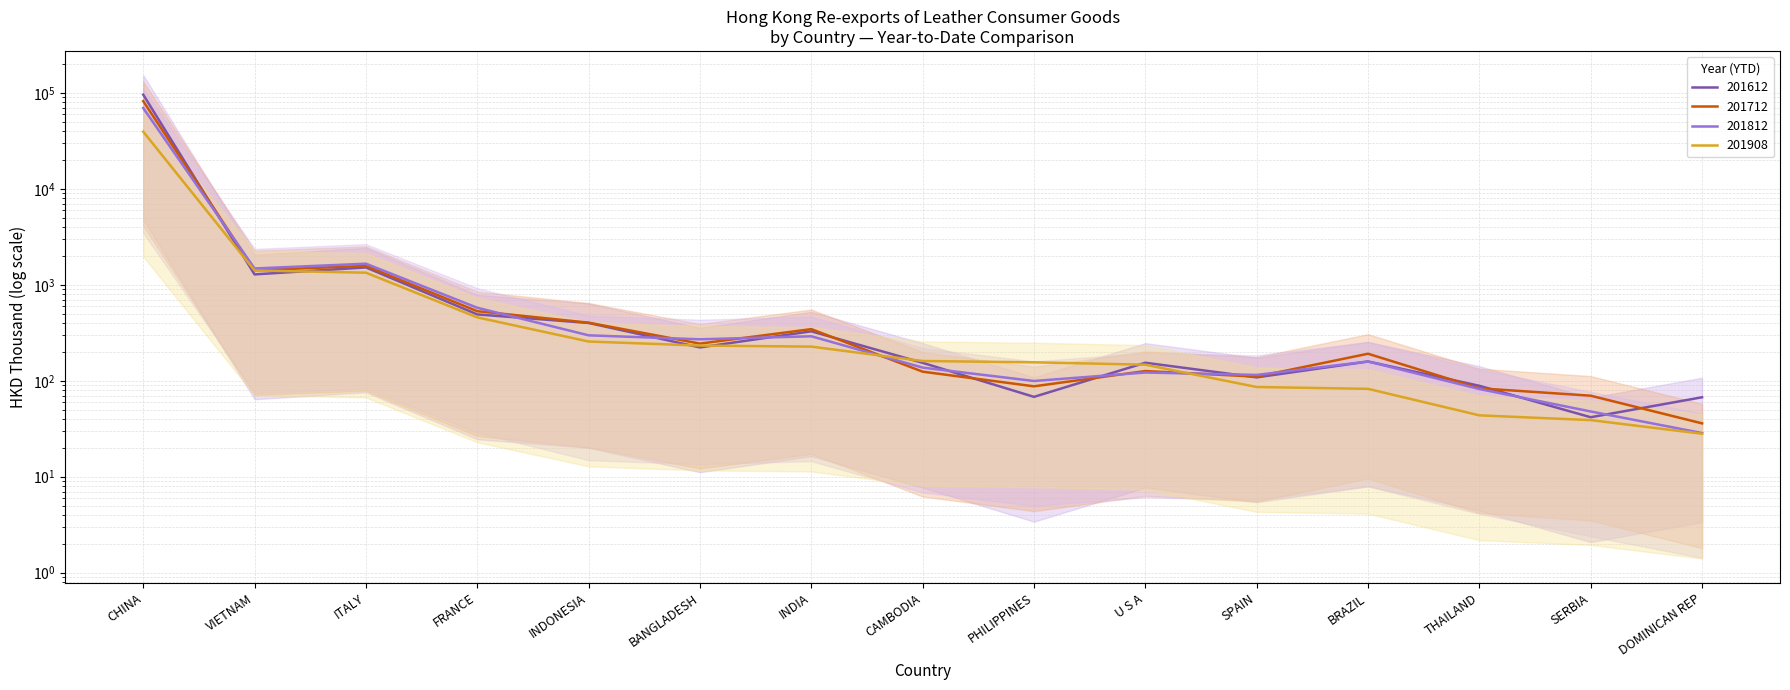

How many interior local peaks does the 201612 series have?

4